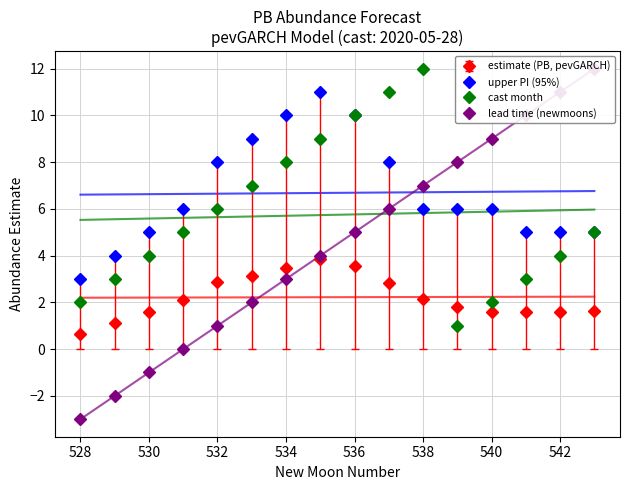

Rank the series by their average value, from highest to lowest.

upper_pi, cast_month, newmoonnumber, estimate